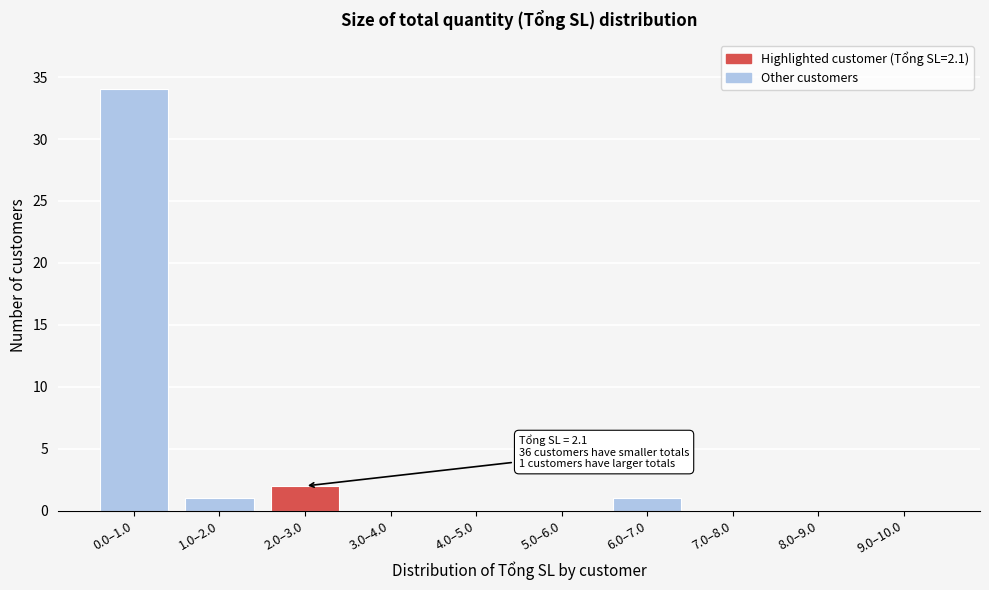

Reading left to right, transcribe all the data shown in this chart.

0.0–1.0=34	1.0–2.0=1	2.0–3.0=2	3.0–4.0=0	4.0–5.0=0	5.0–6.0=0	6.0–7.0=1	7.0–8.0=0	8.0–9.0=0	9.0–10.0=0